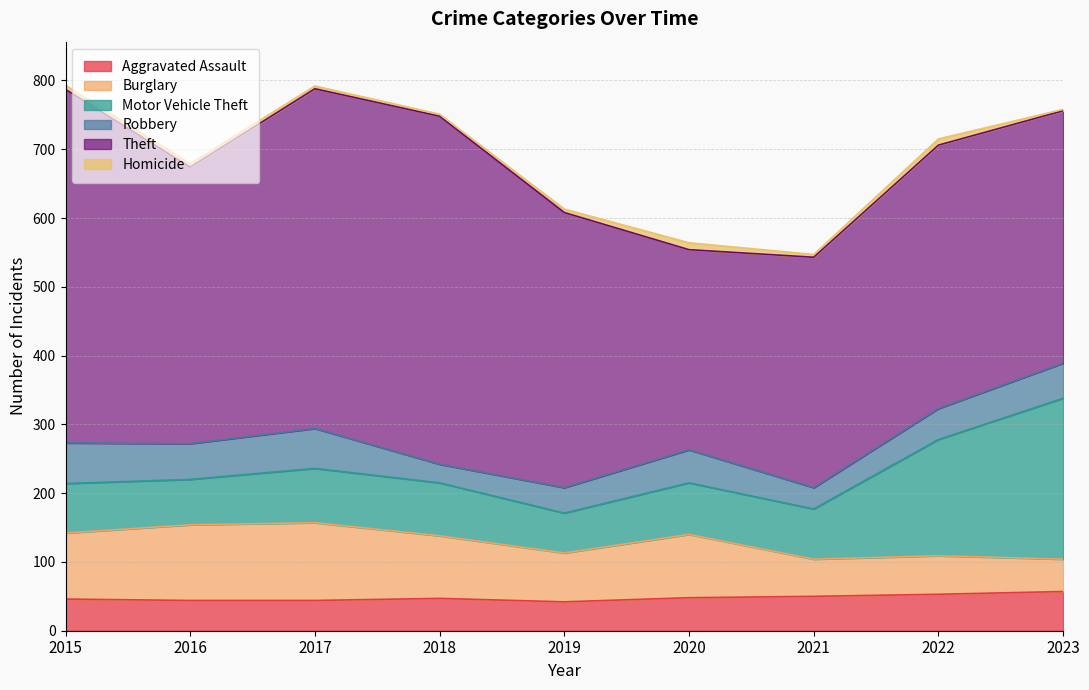

Reading left to right, list all the values displayed in this chart.

Aggravated Assault: 2015=46	2016=44	2017=44	2018=47	2019=42	2020=48	2021=50	2022=53	2023=57
Burglary: 2015=96	2016=110	2017=113	2018=91	2019=71	2020=92	2021=54	2022=56	2023=47
Motor Vehicle Theft: 2015=72	2016=66	2017=79	2018=77	2019=58	2020=75	2021=73	2022=169	2023=234
Robbery: 2015=59	2016=52	2017=58	2018=27	2019=37	2020=48	2021=31	2022=45	2023=51
Theft: 2015=514	2016=402	2017=494	2018=506	2019=400	2020=291	2021=335	2022=383	2023=367
Homicide: 2015=6	2016=5	2017=4	2018=3	2019=5	2020=10	2021=4	2022=9	2023=2